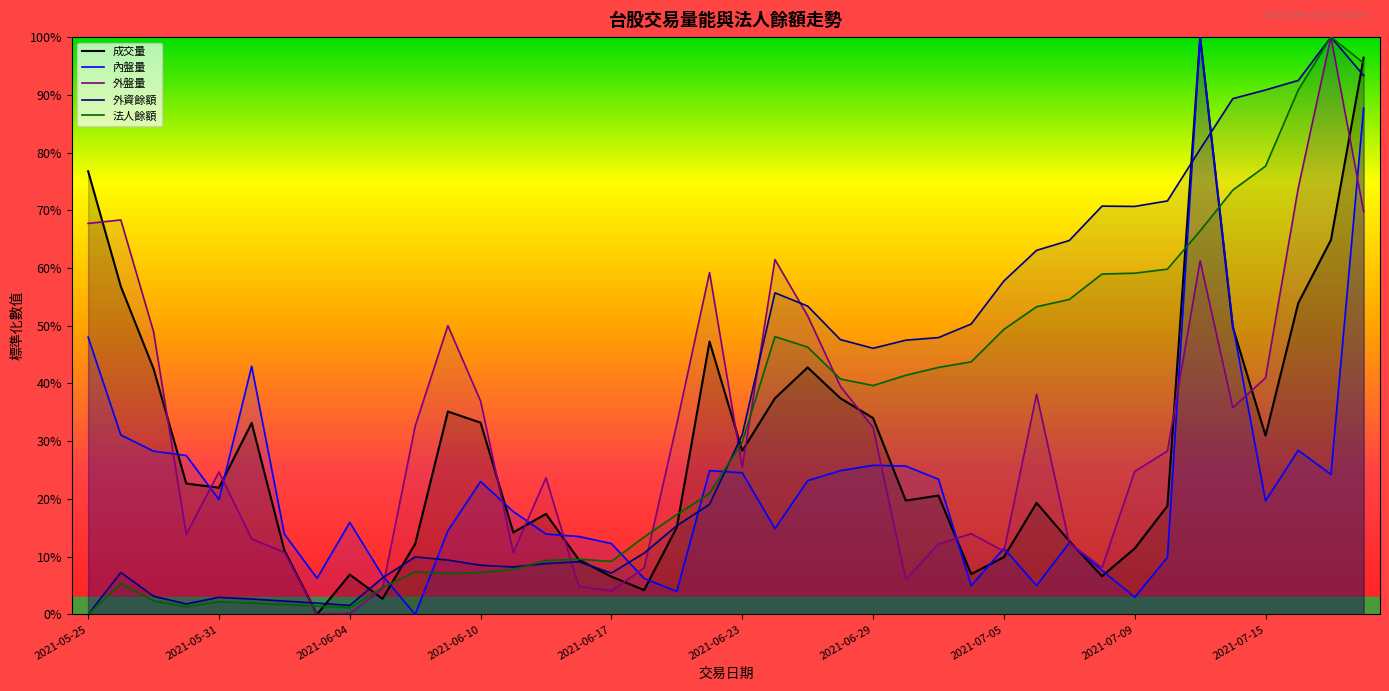

What is the sum of the 內盤量 values at 2021-06-09 and 2021-07-05?

0.3